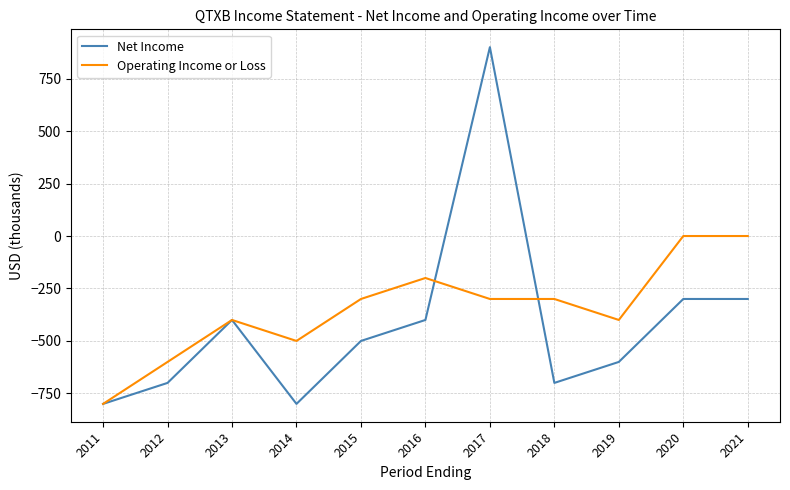

What is the difference between the maximum and second lowest values in the Net Income series?

1700